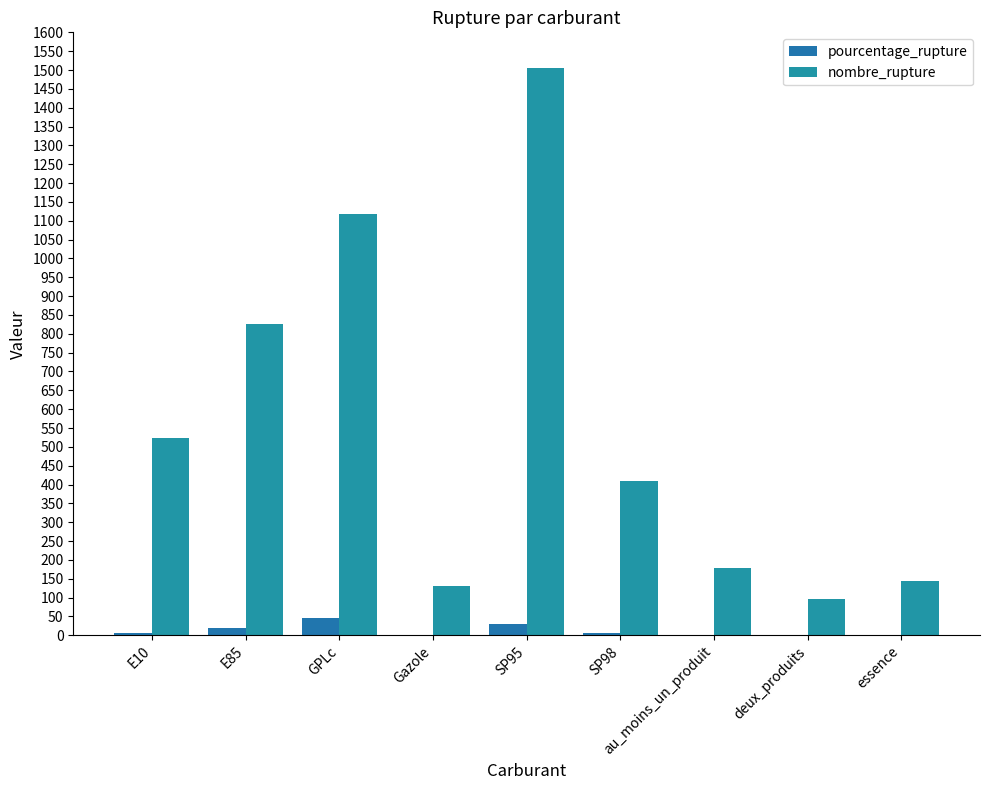

What is the minimum value for nombre_rupture?

95.0